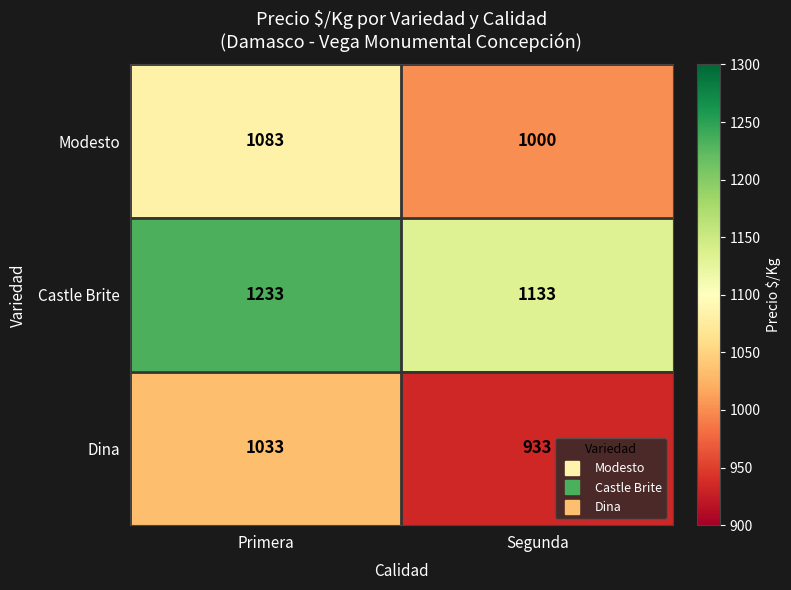

What is the difference between the maximum and minimum values in the Dina series?

100